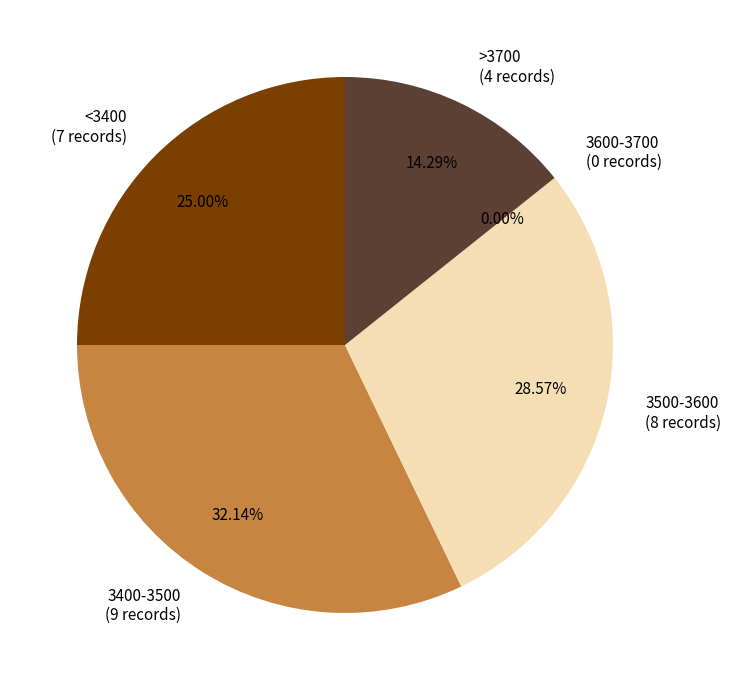

What is the change in value from 3451 to 3394?

-57